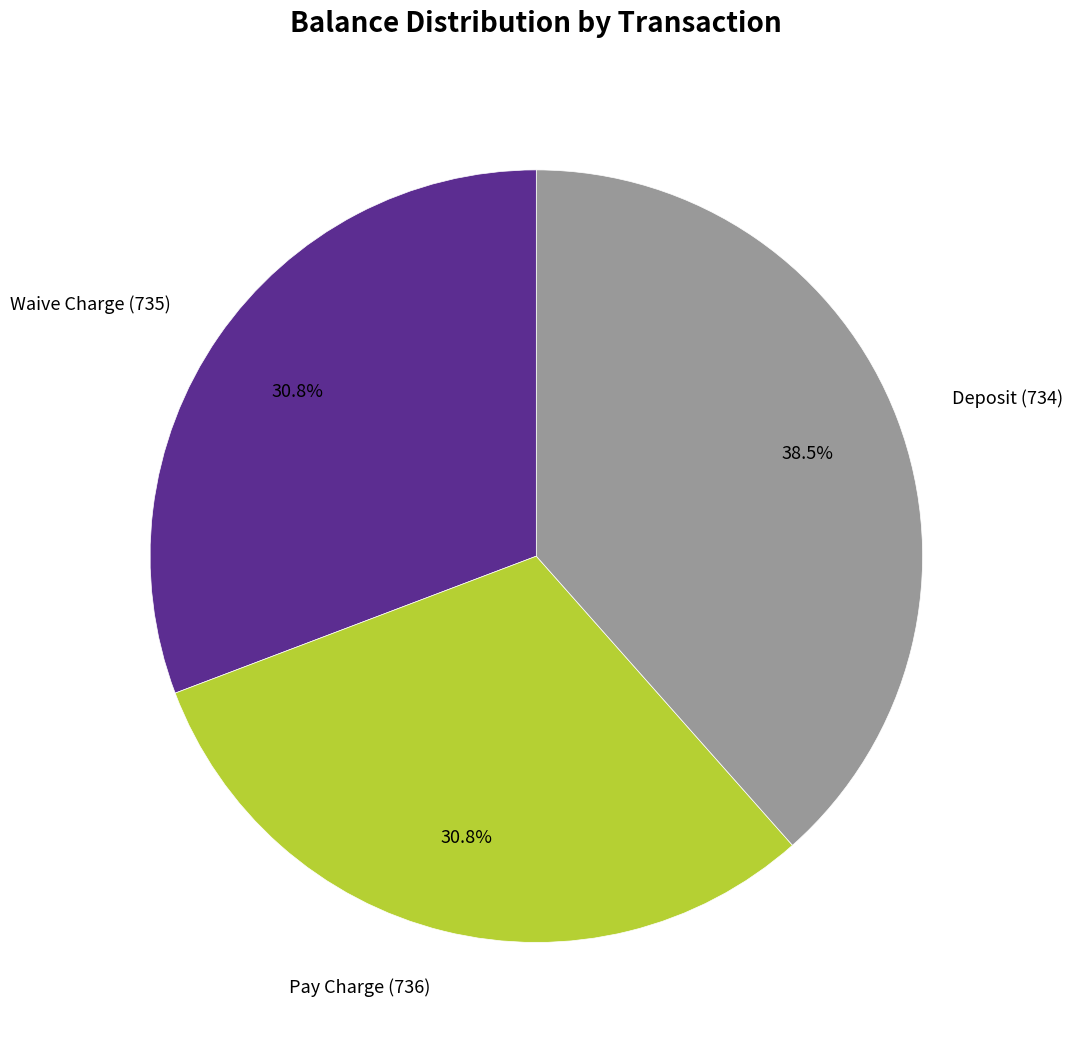

Is the sum of Deposit (734) and Pay Charge (736) greater than half?

Yes